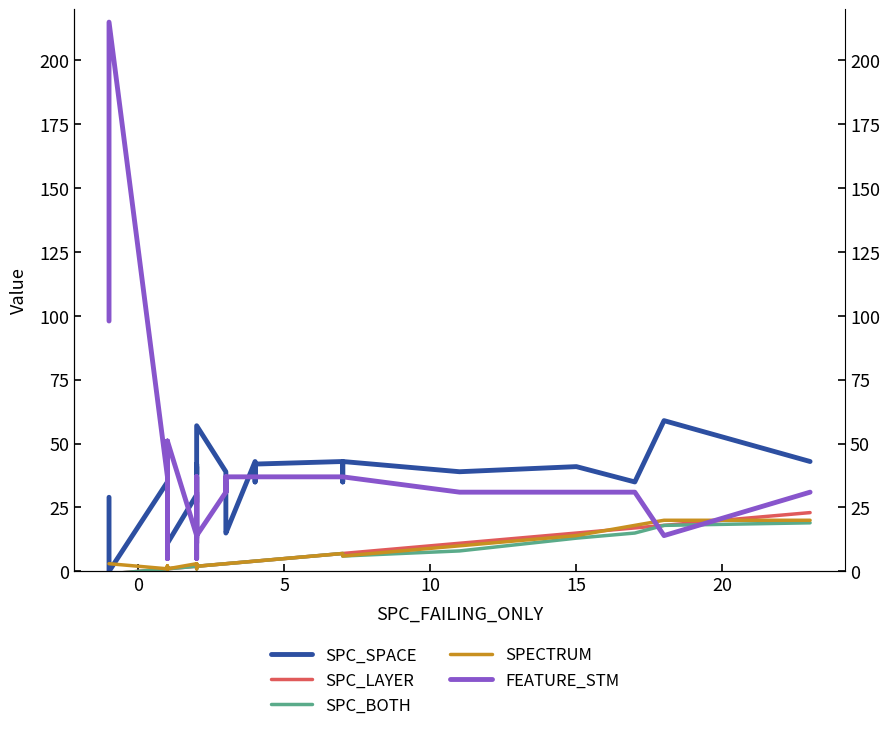

What is the sum of all SPC_SPACE values?

1360